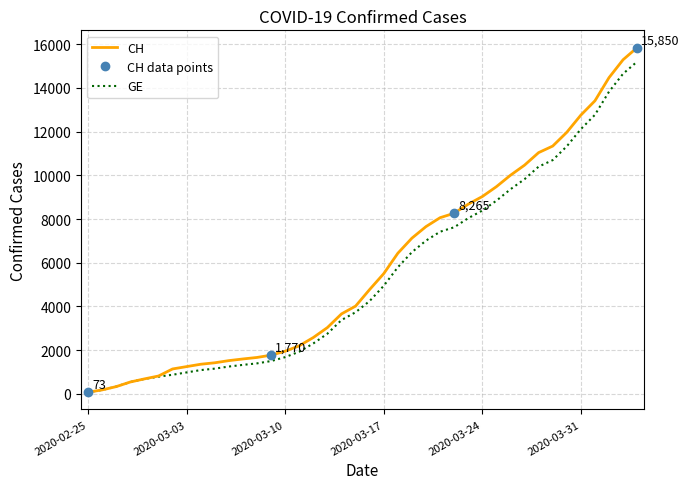

What is the smallest value displayed?

73